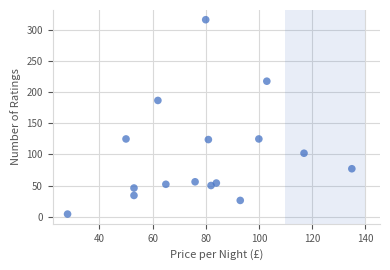

What Y value in the scatter plot is closest to 160?

187